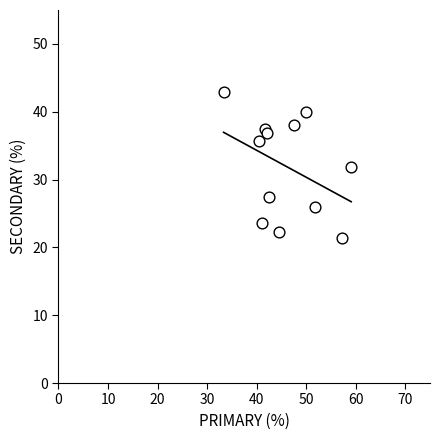

What is the range of X values (max minus min)?

25.8